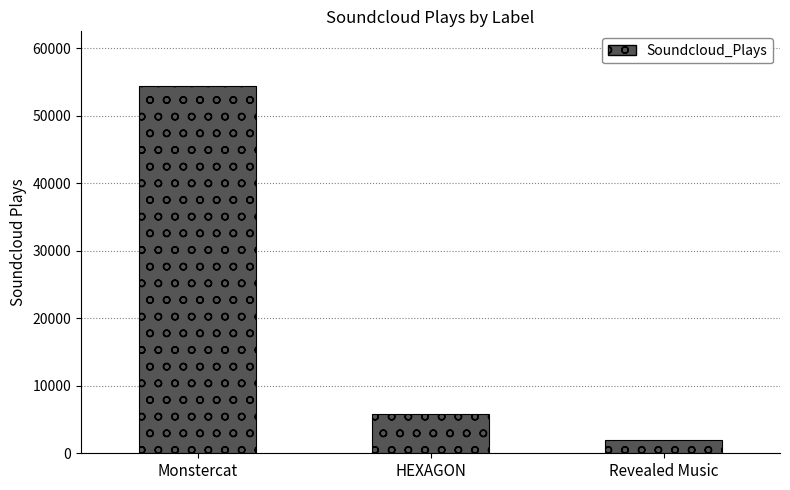

Approximately how many times larger is the value at Monstercat compared to HEXAGON?

9.4